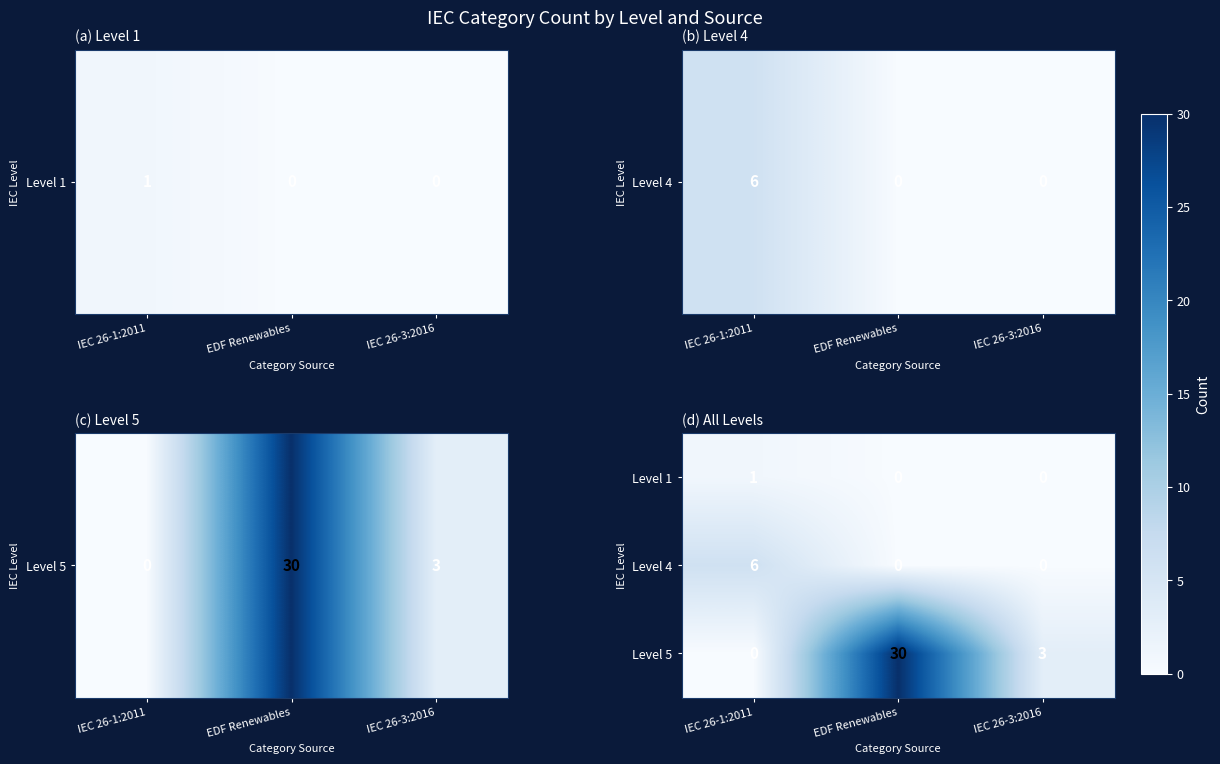

Reading left to right, what are all the values shown in this chart?

Level 1: 1	0	0
Level 4: 6	0	0
Level 5: 0	30	3